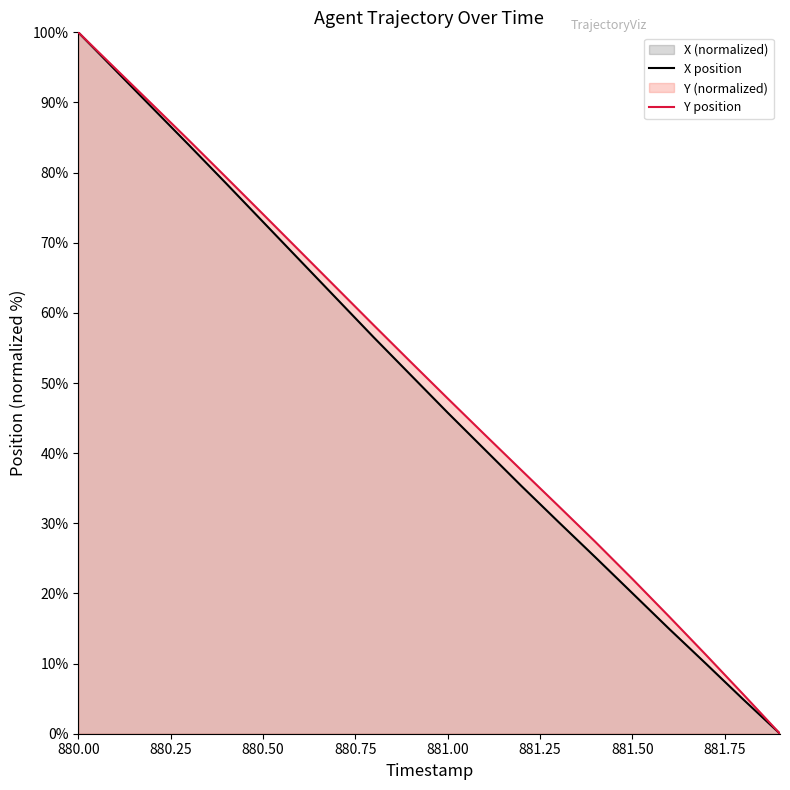

What is the value of the Y point at the 15th from the left?

27.4